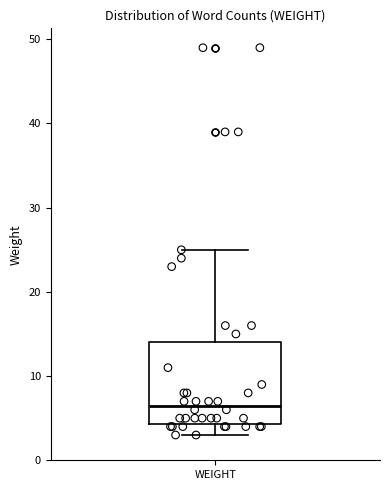

Where does the lower whisker of the box for WEIGHT end on the y-axis? The values are not printed on the chart, so give them approximately, as read against the axis.

3